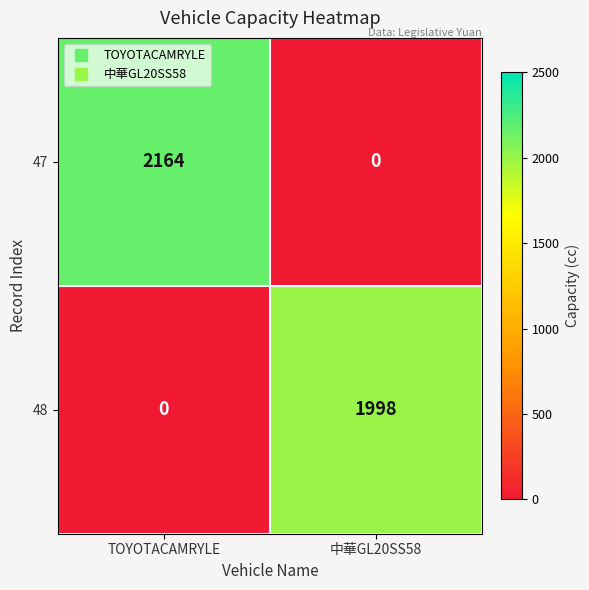

What is the approximate value of 47 at TOYOTACAMRYLE, to the nearest 50?

2150